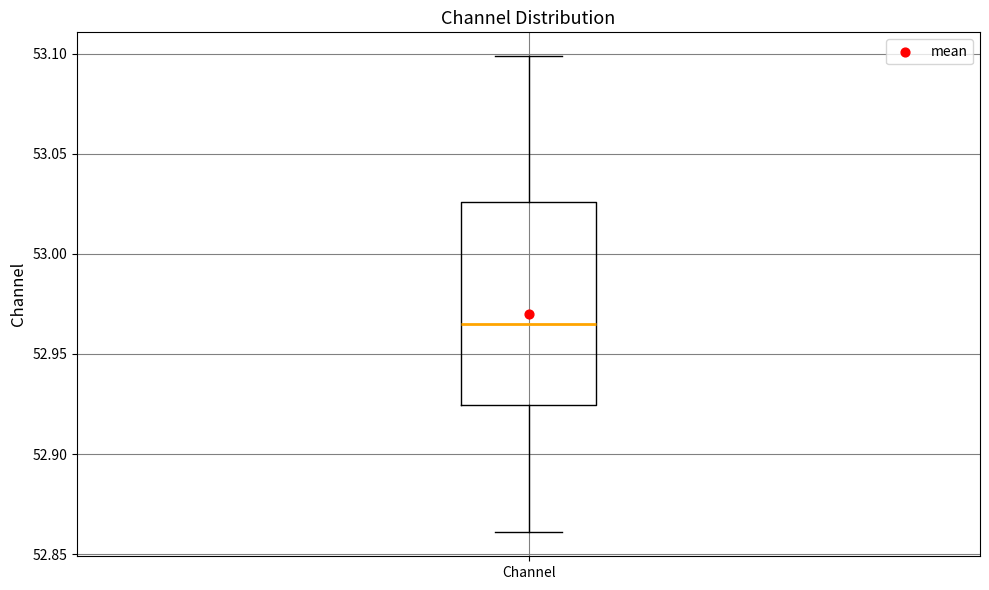

Transcribe this box plot: give where the median line is, the range the box spans, and where the two whiskers end, as read against the y-axis. The values are not printed on the chart, so give them approximately, as read against the axis.

median 52.965, box 52.925 to 53.025, whiskers 52.860 to 53.100